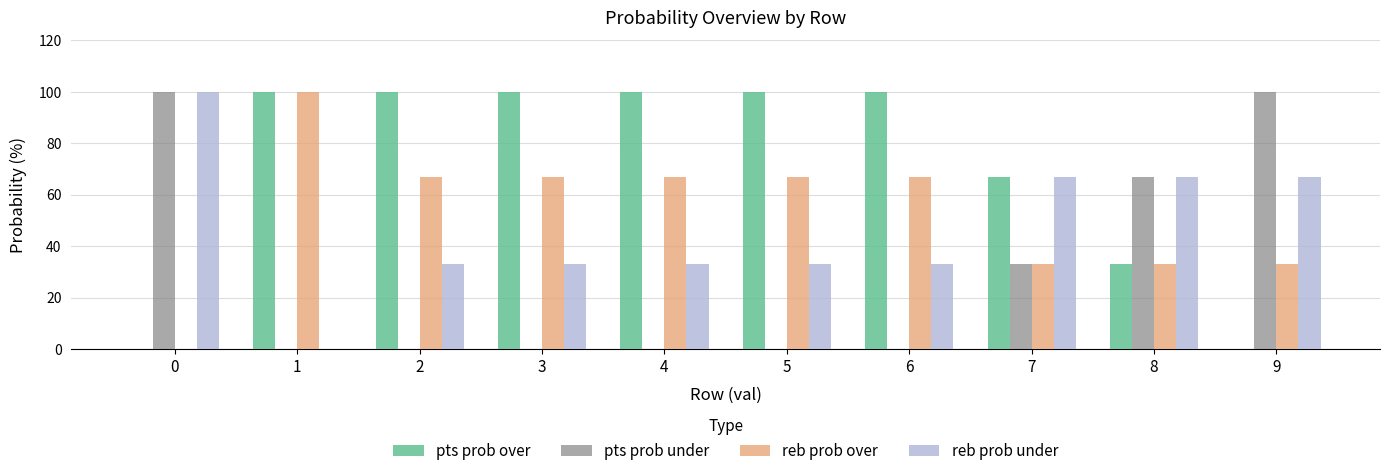

What is the total value across all series at 9?

200